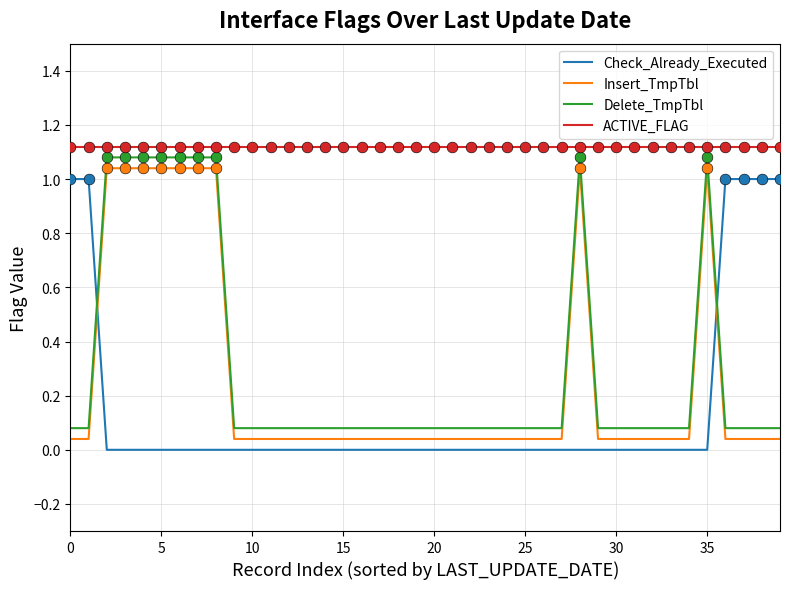

Which series has the largest total across all categories?

ACTIVE_FLAG